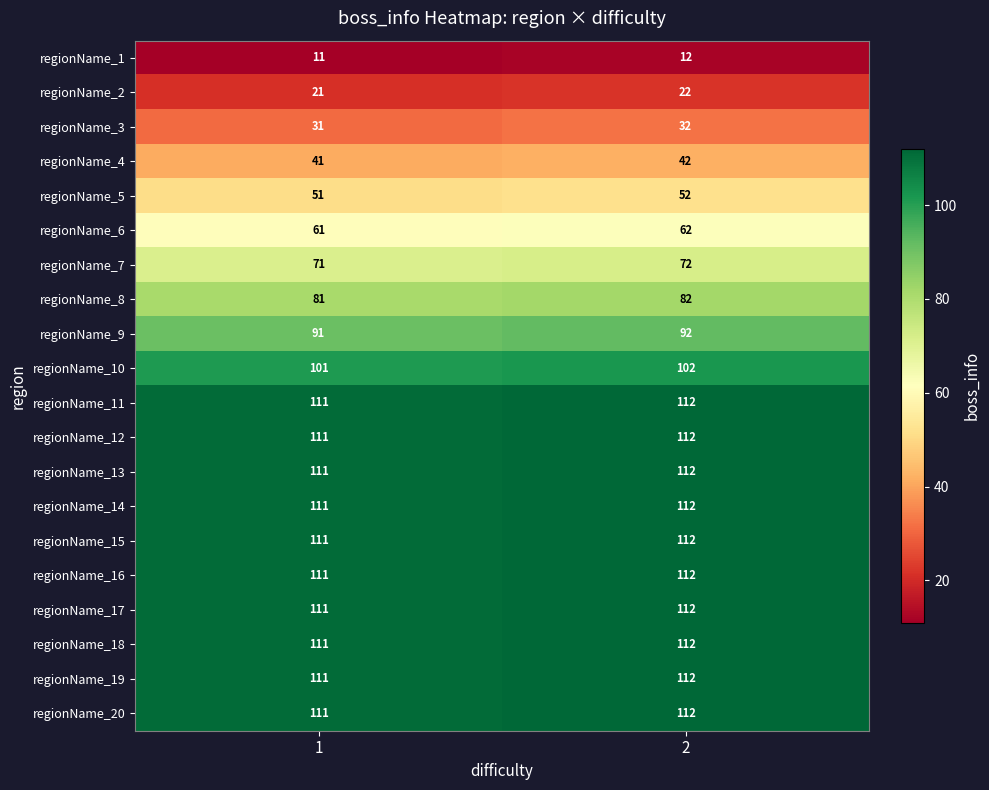

True or false: regionName_9 has a value of 91 at 1.

True